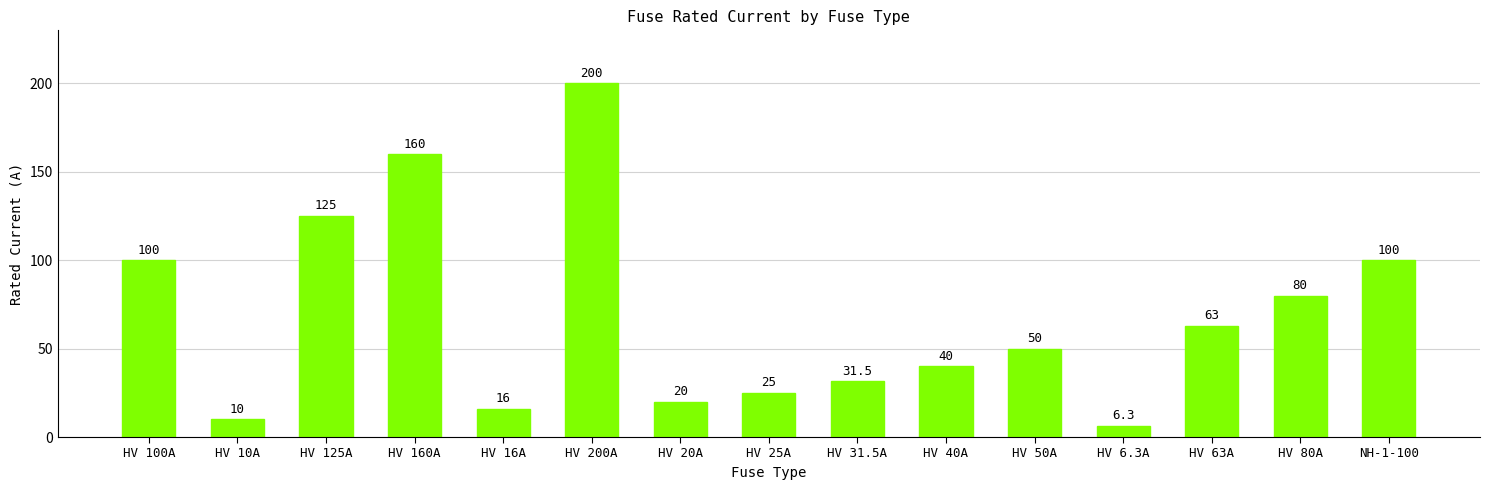

The value at HV 25A is 14.5. True or false?

False